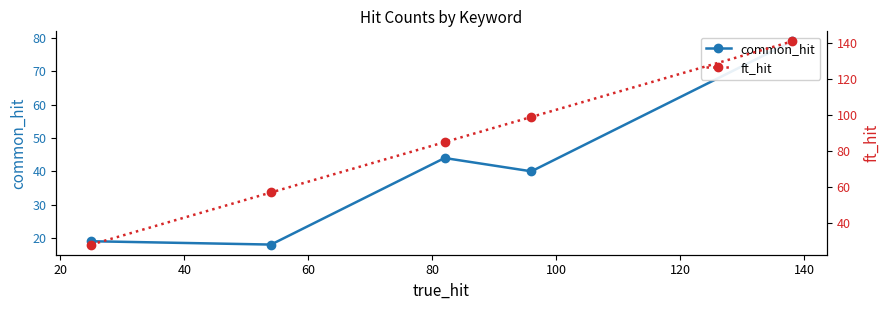

What is the minimum value for ft_hit?

28